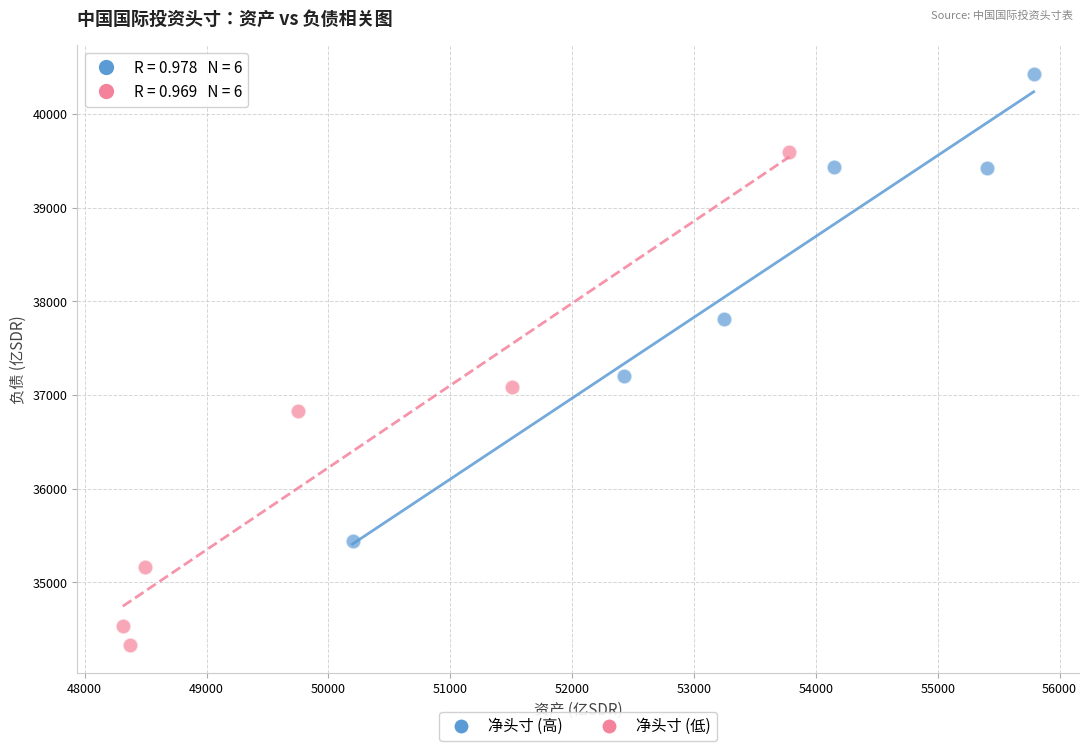

What are all the series names shown in the legend?

净头寸 (高), 净头寸 (低)